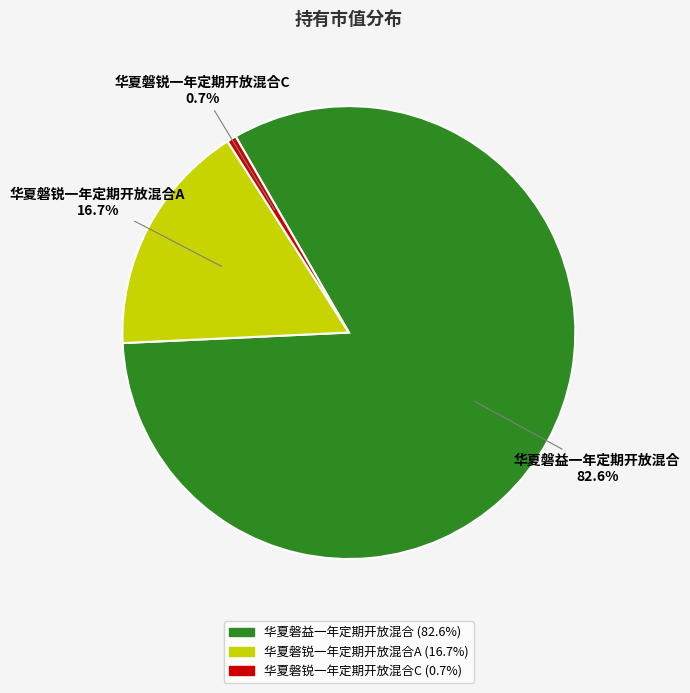

Which has a higher value, 华夏磐锐一年定期开放混合A or 华夏磐益一年定期开放混合?

华夏磐益一年定期开放混合